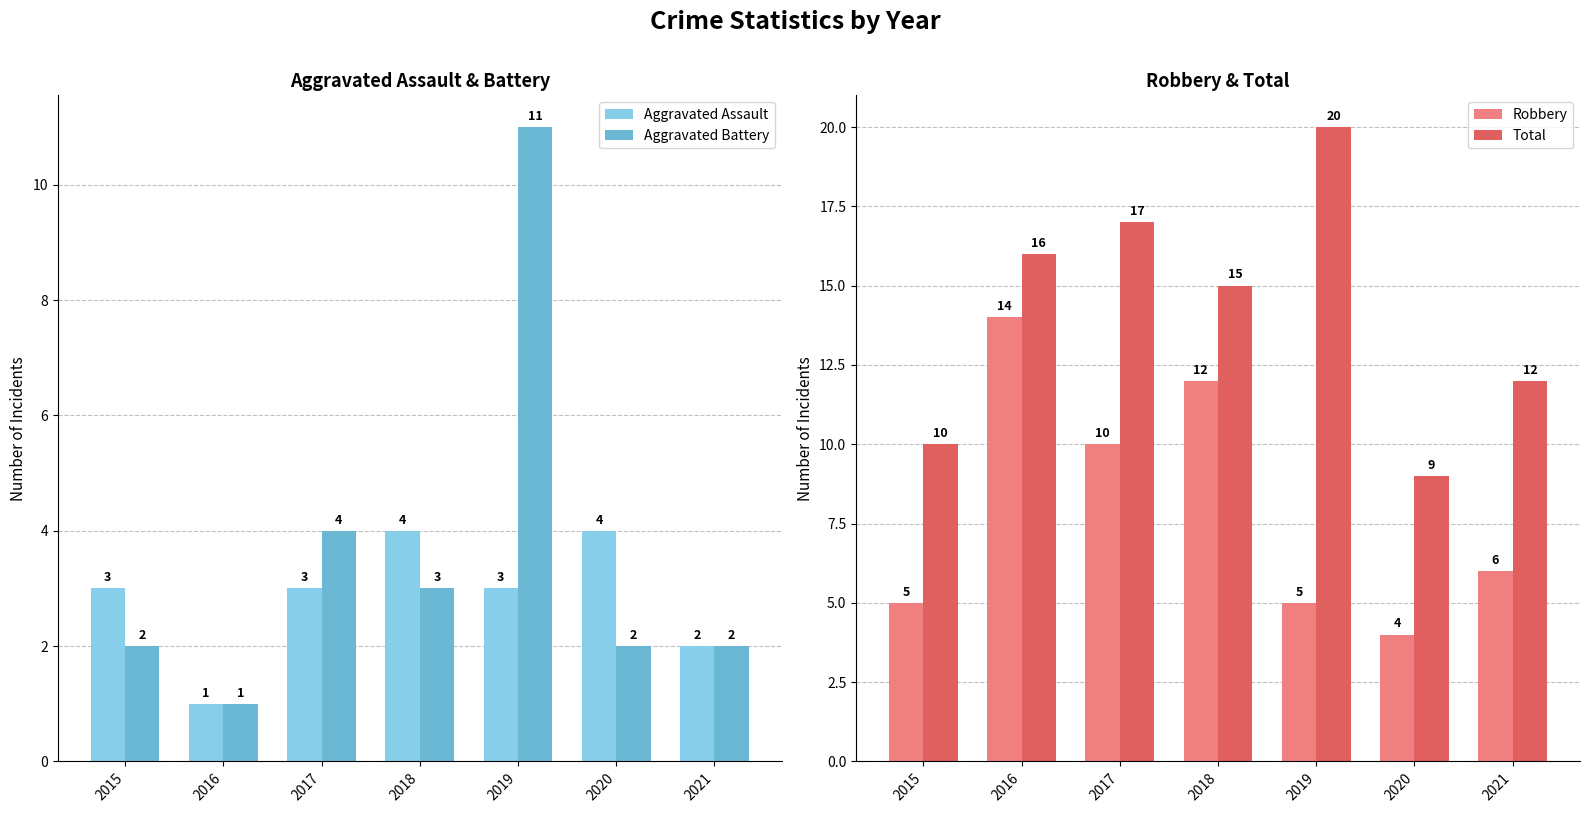

True or false: Aggravated Assault has a value of 4 at 2020.

True